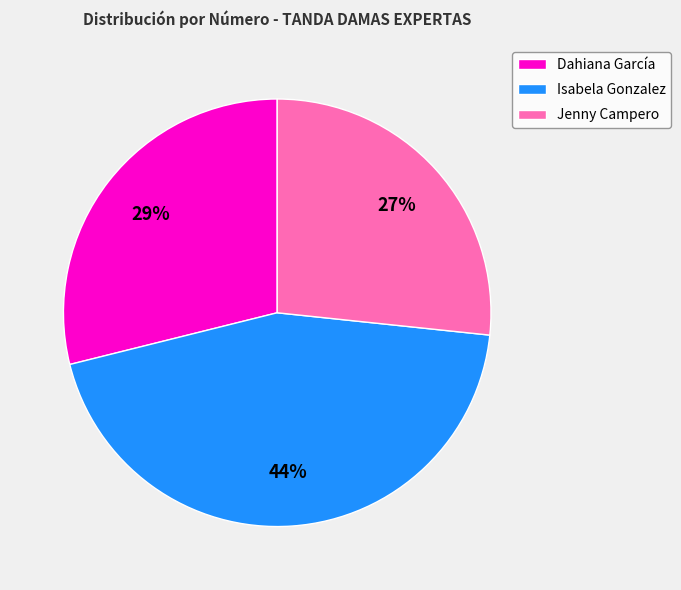

To the nearest percent, what portion does Isabela Gonzalez represent?

44%